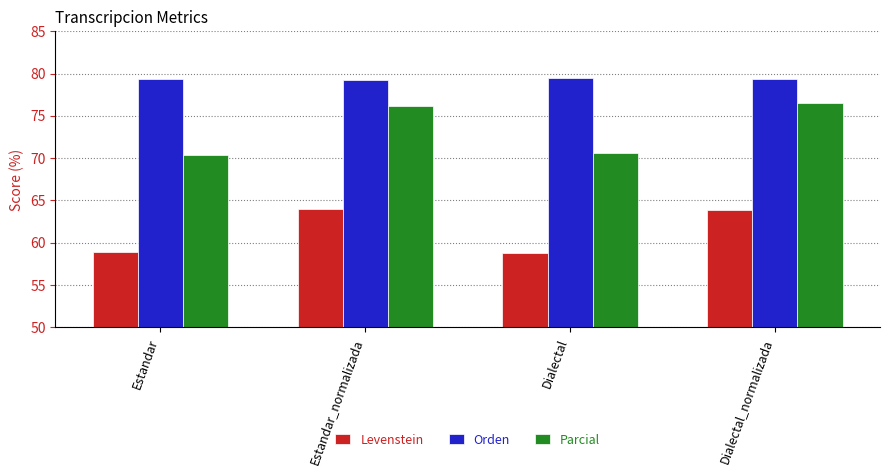

What is the value of the Orden bar at the 3rd from the left?

79.4